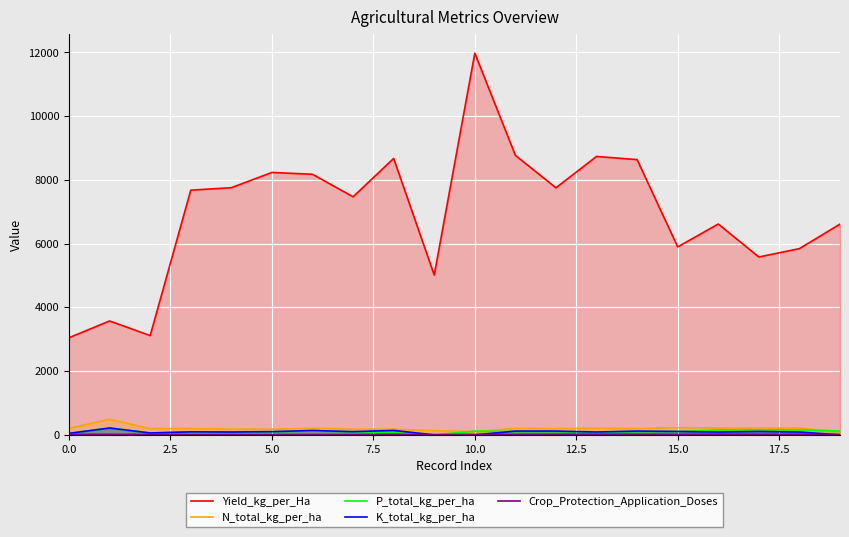

Which series has the widest spread of values?

Yield_kg_per_Ha